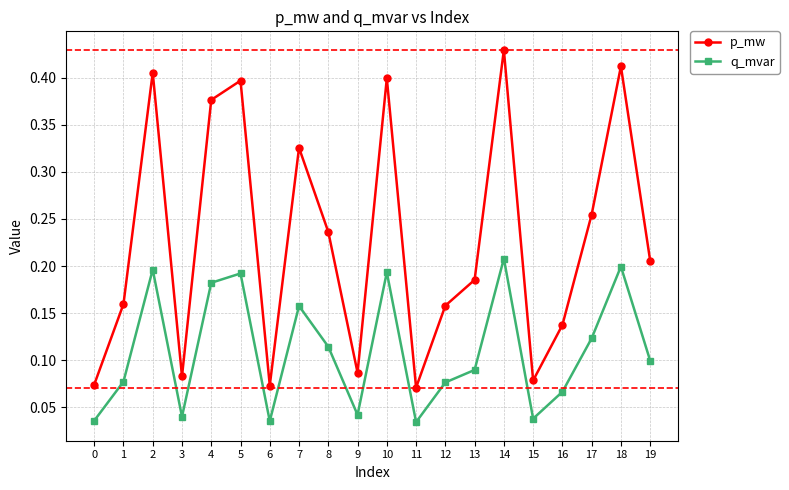

How many p_mw values are between 0 and 1?

20